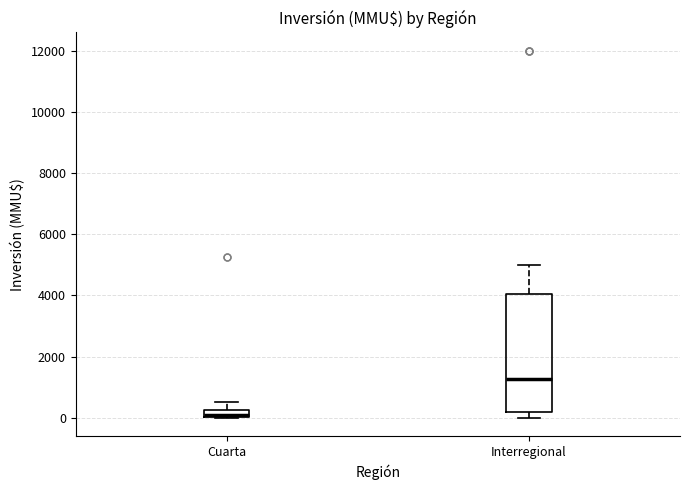

Comparing the boxes themselves (not the whiskers), which one is the tallest?

Interregional